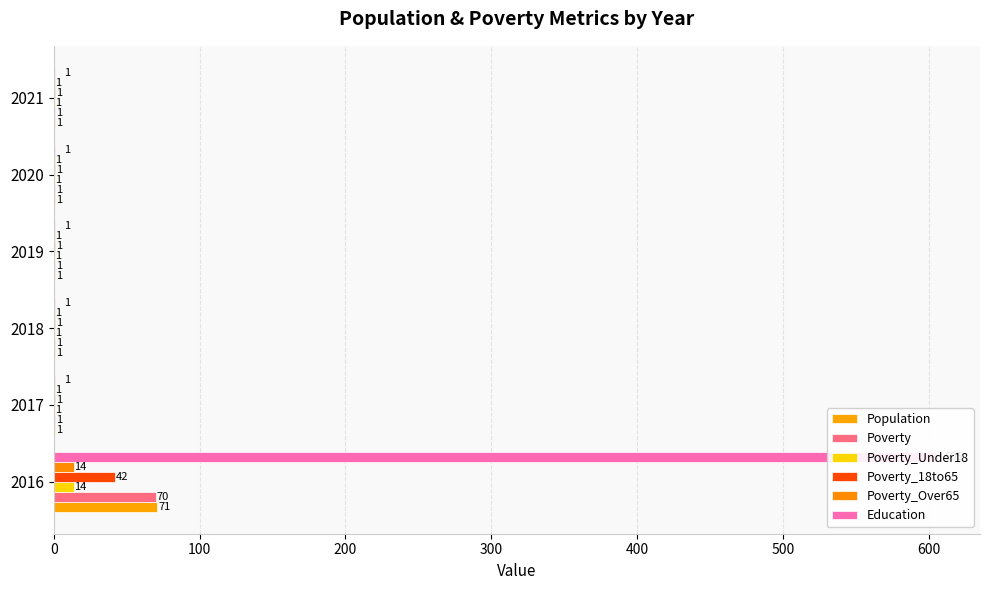

What is the average value of the Population series?

13